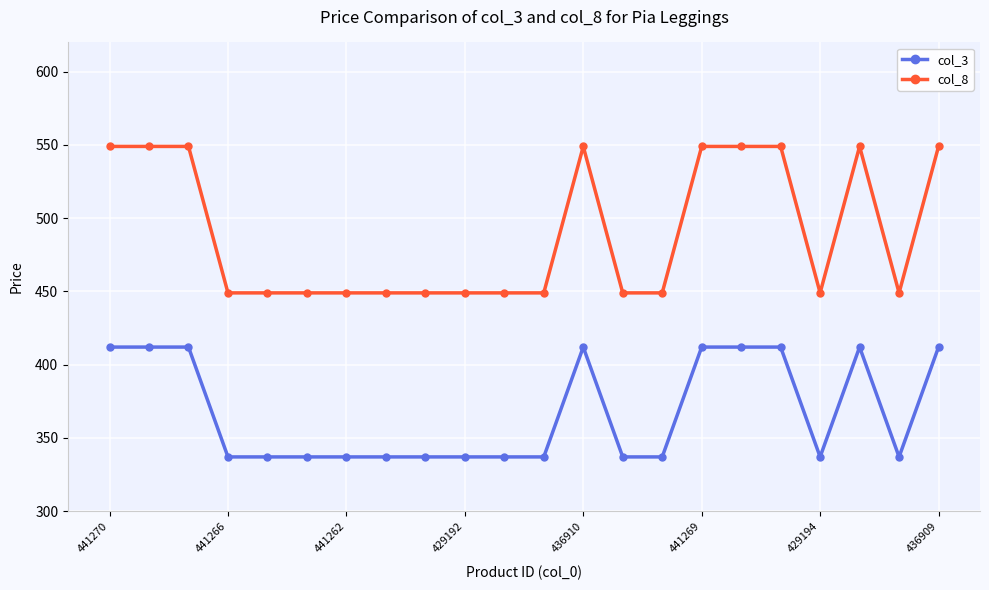

Which series has the largest range (max minus min)?

col_8